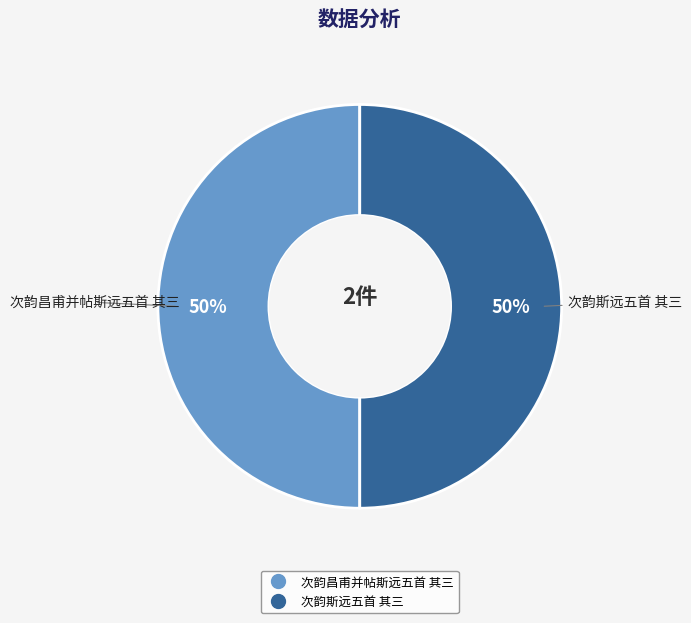

The 次韵斯远五首 其三 slice represents 50% of the pie. True or false?

True